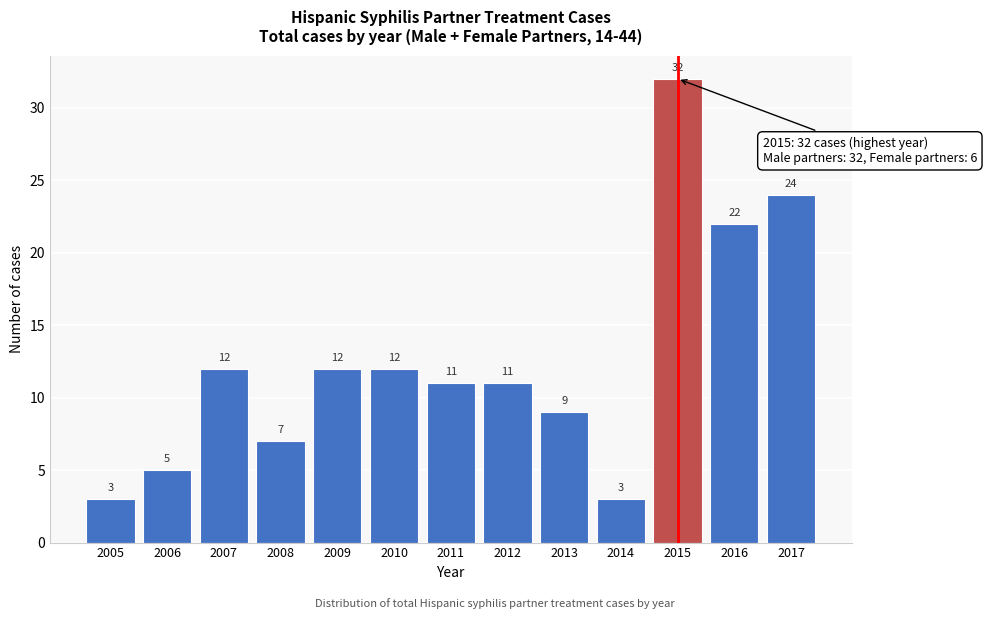

Reading left to right, transcribe all the data shown in this chart.

3	5	12	7	12	12	11	11	9	3	32	22	24